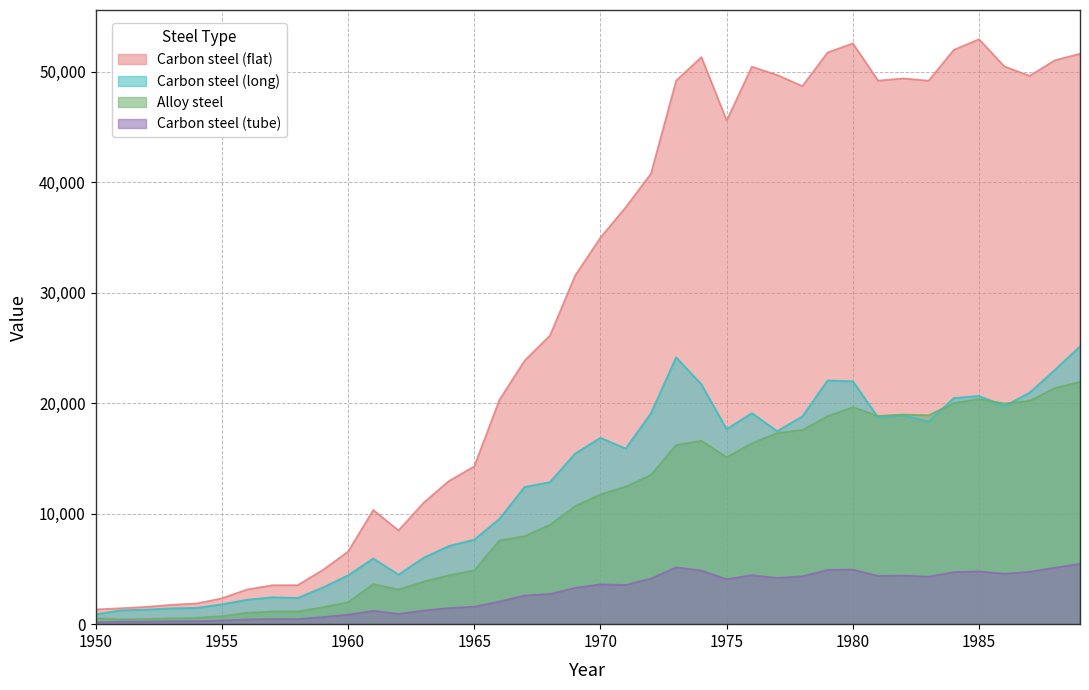

At 1960, list the series in order from smallest to largest.

Carbon steel (tube), Alloy steel, Carbon steel (long), Carbon steel (flat)